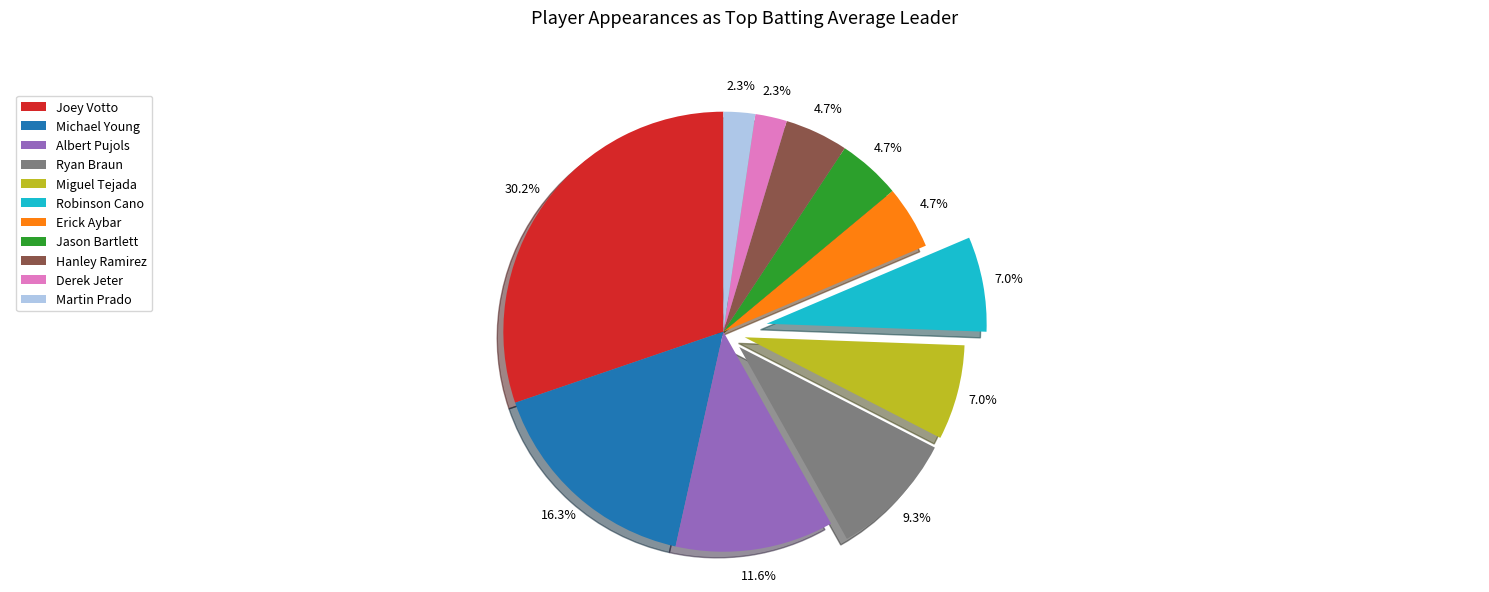

Is the sum of Joey Votto and Miguel Tejada greater than half?

No